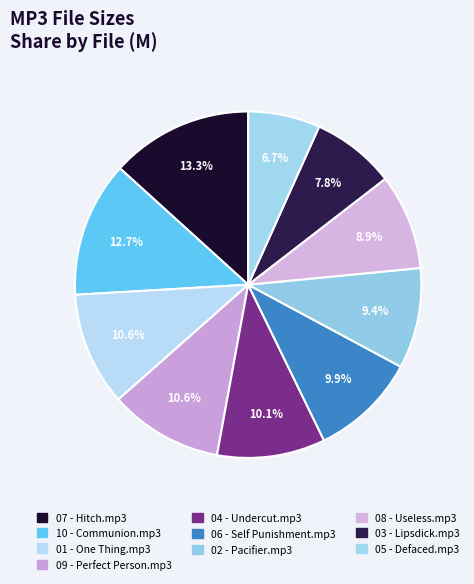

How many slices are in this pie chart?

10